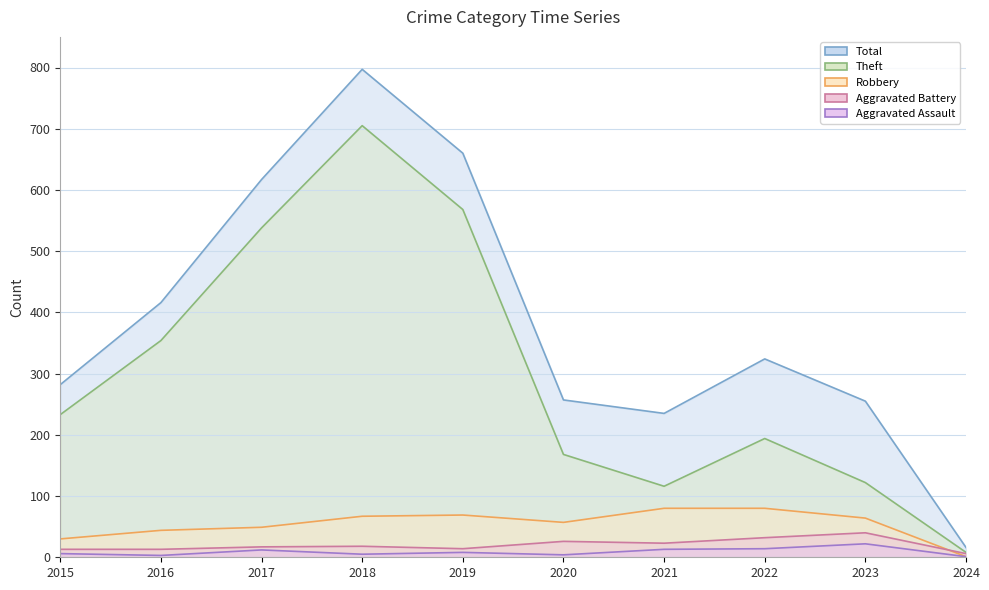

List the labels in order of Total value, largest first.

2018, 2019, 2017, 2016, 2022, 2015, 2020, 2023, 2021, 2024